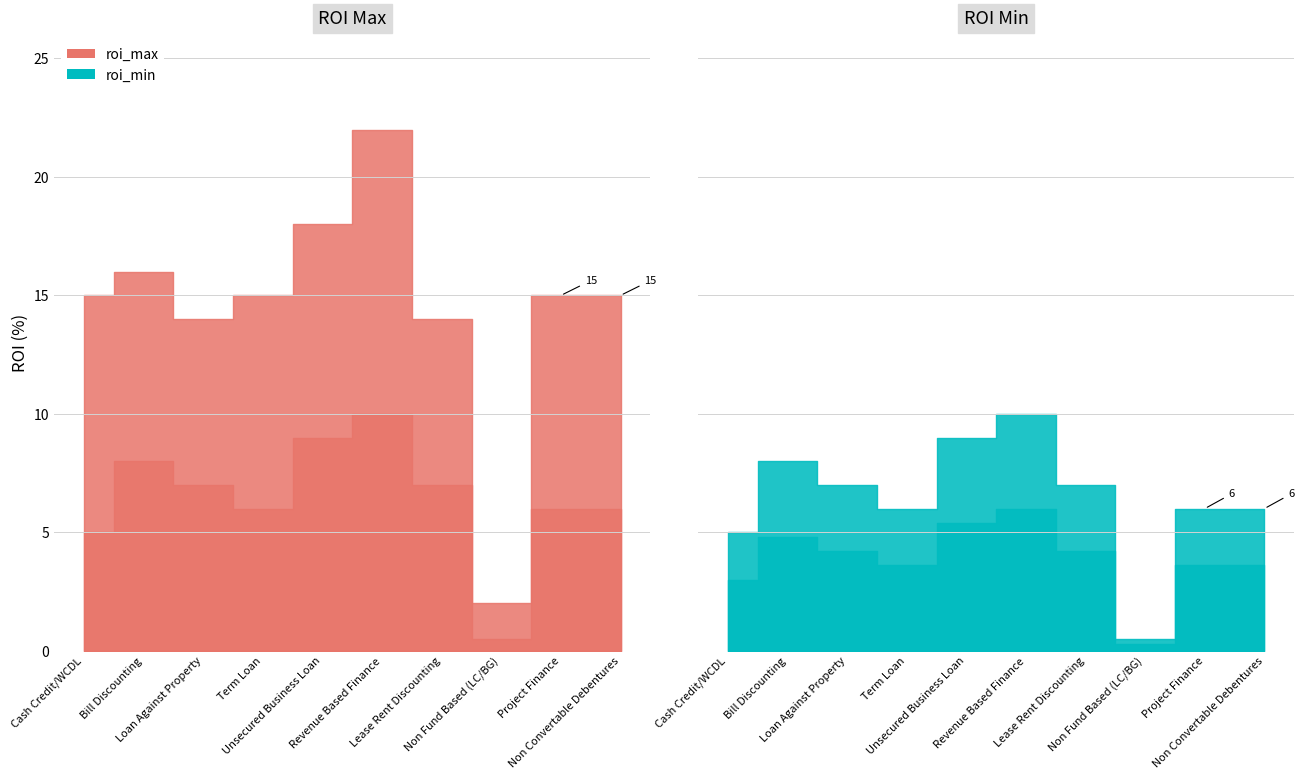

At which label does roi_min first exceed 7?

Bill Discounting